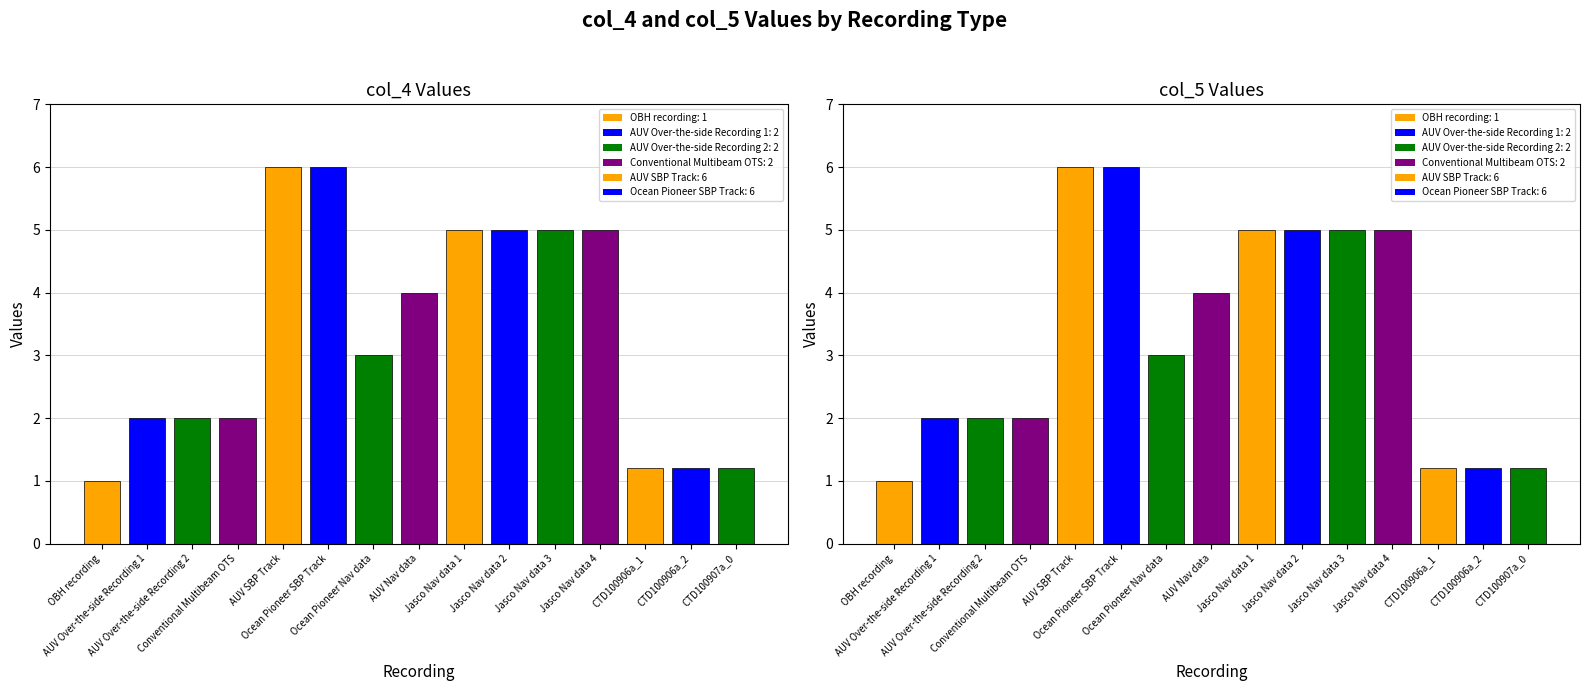

Rank the series by their maximum value, from lowest to highest.

col_4, col_5